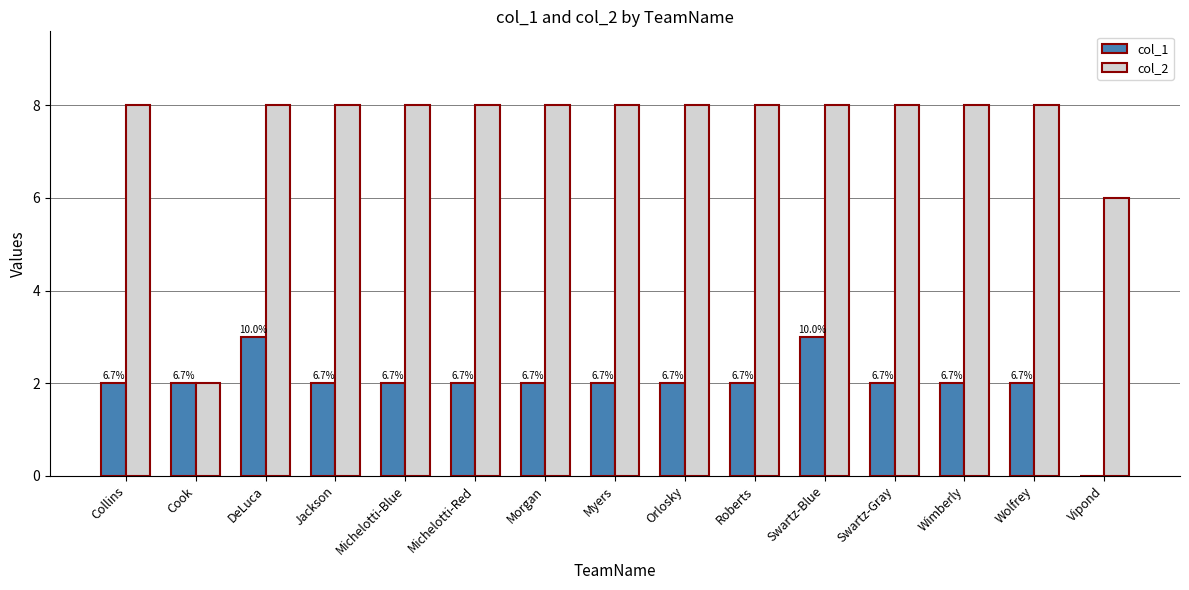

What is the total value across all series at Swartz-Blue?

11